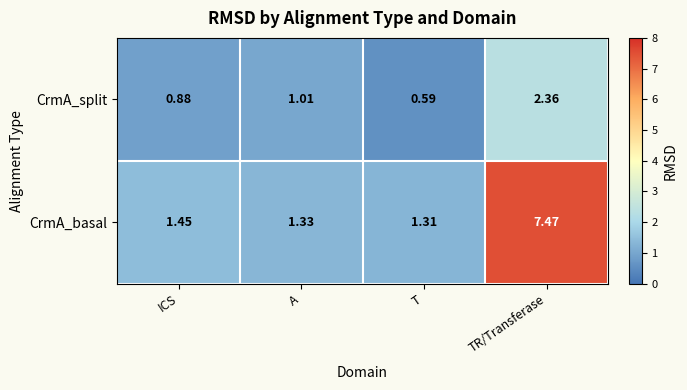

Which series has the widest spread of values?

CrmA_basal